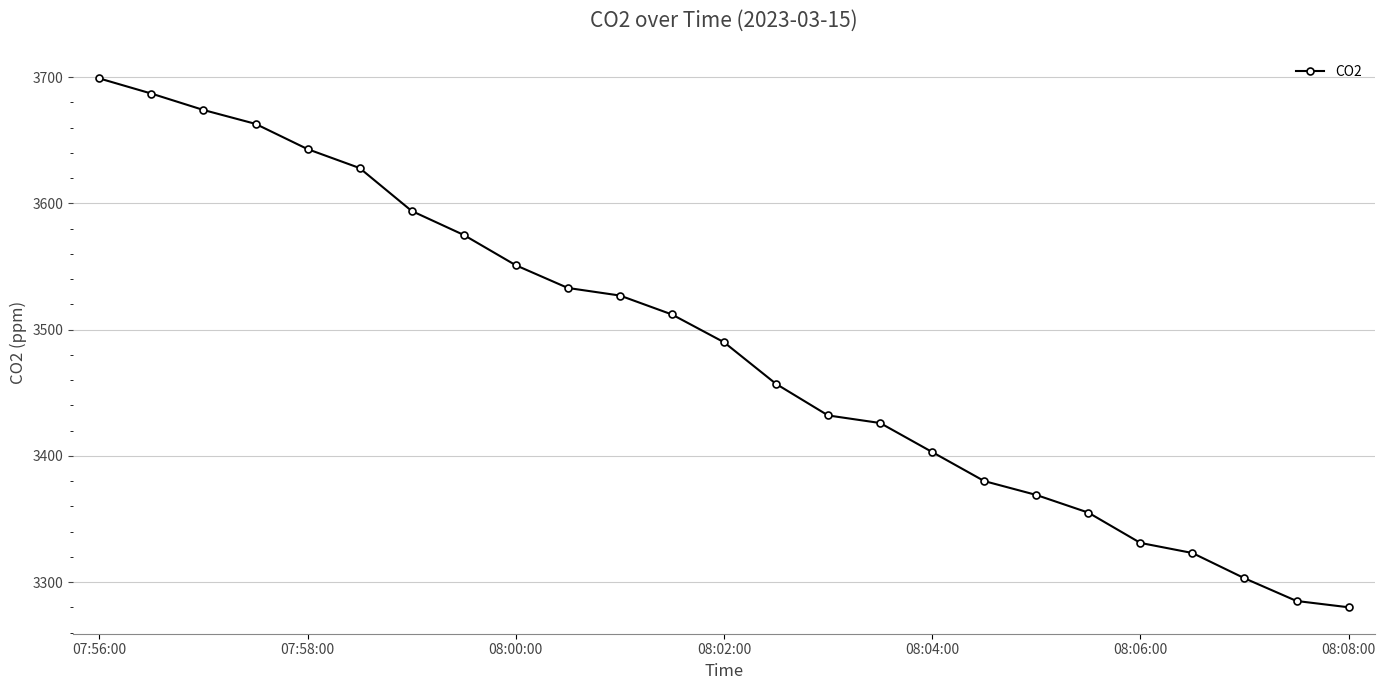

What is the greatest value displayed?

3699